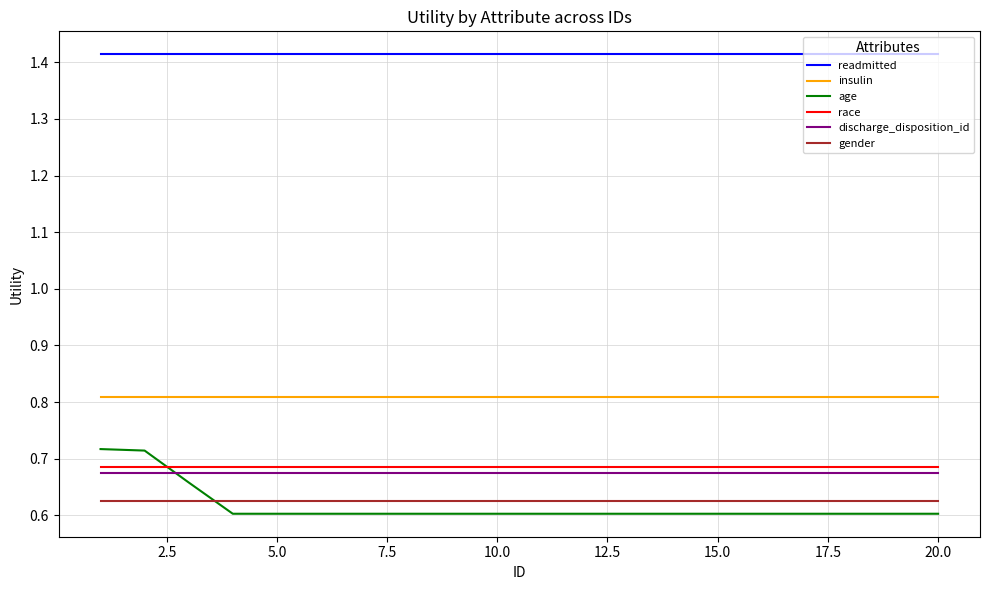

Which series has the largest total across all categories?

readmitted